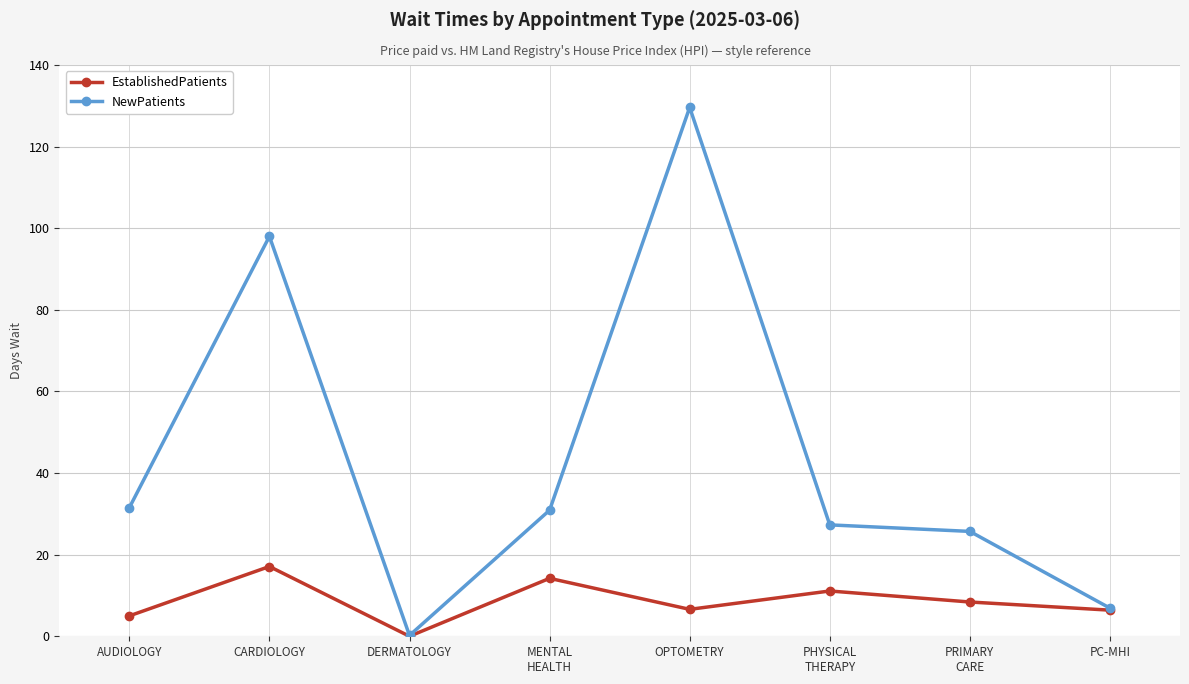

What is the average value of the EstablishedPatients series?

8.6